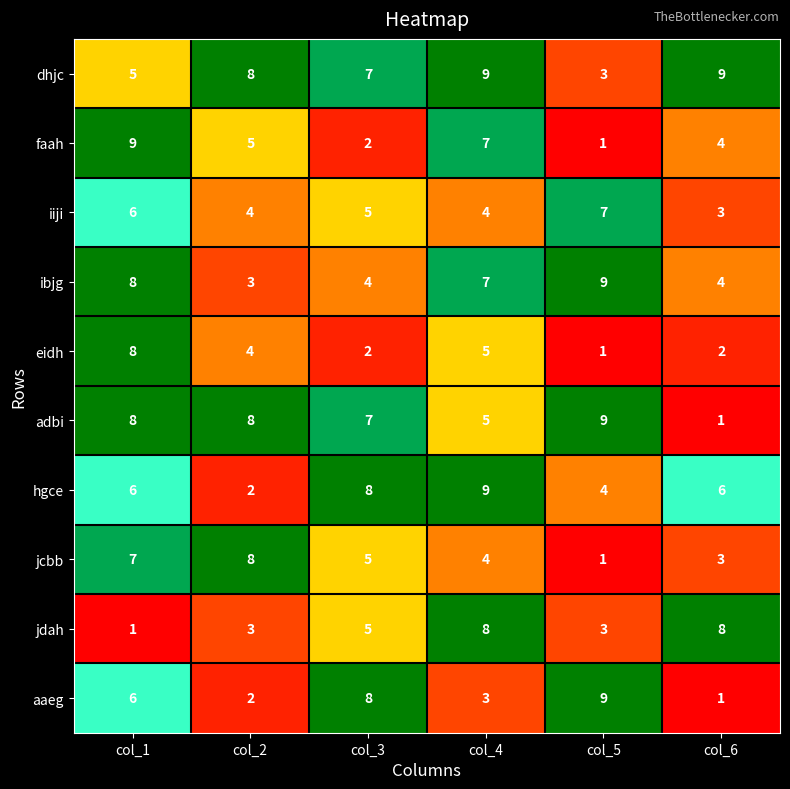

At how many categories does at least one series exceed 1?

6